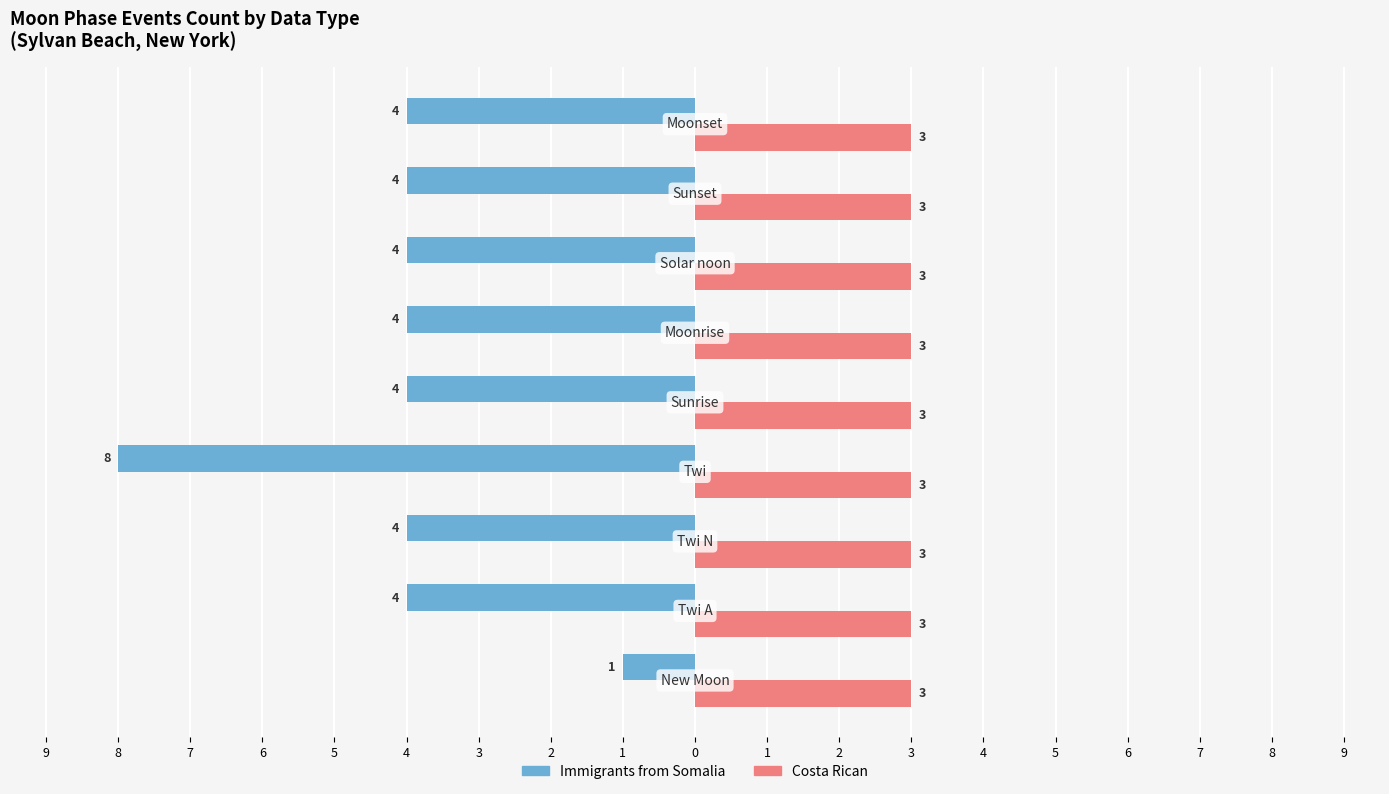

What are all the series names shown in the legend?

Immigrants from Somalia, Costa Rican